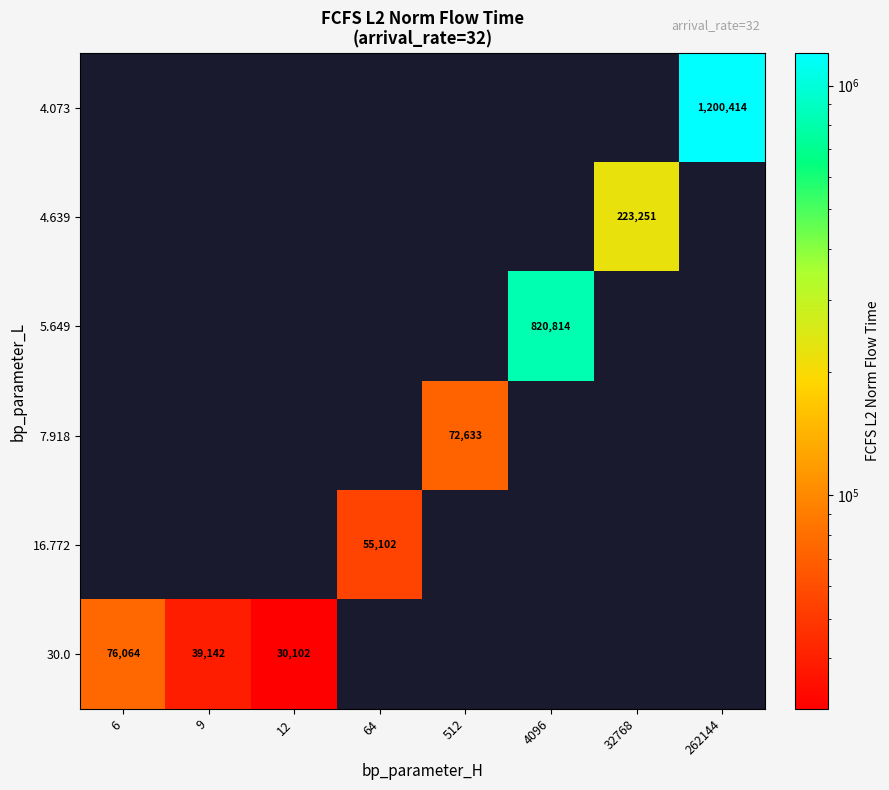

Which category has the highest value across all series?

262144